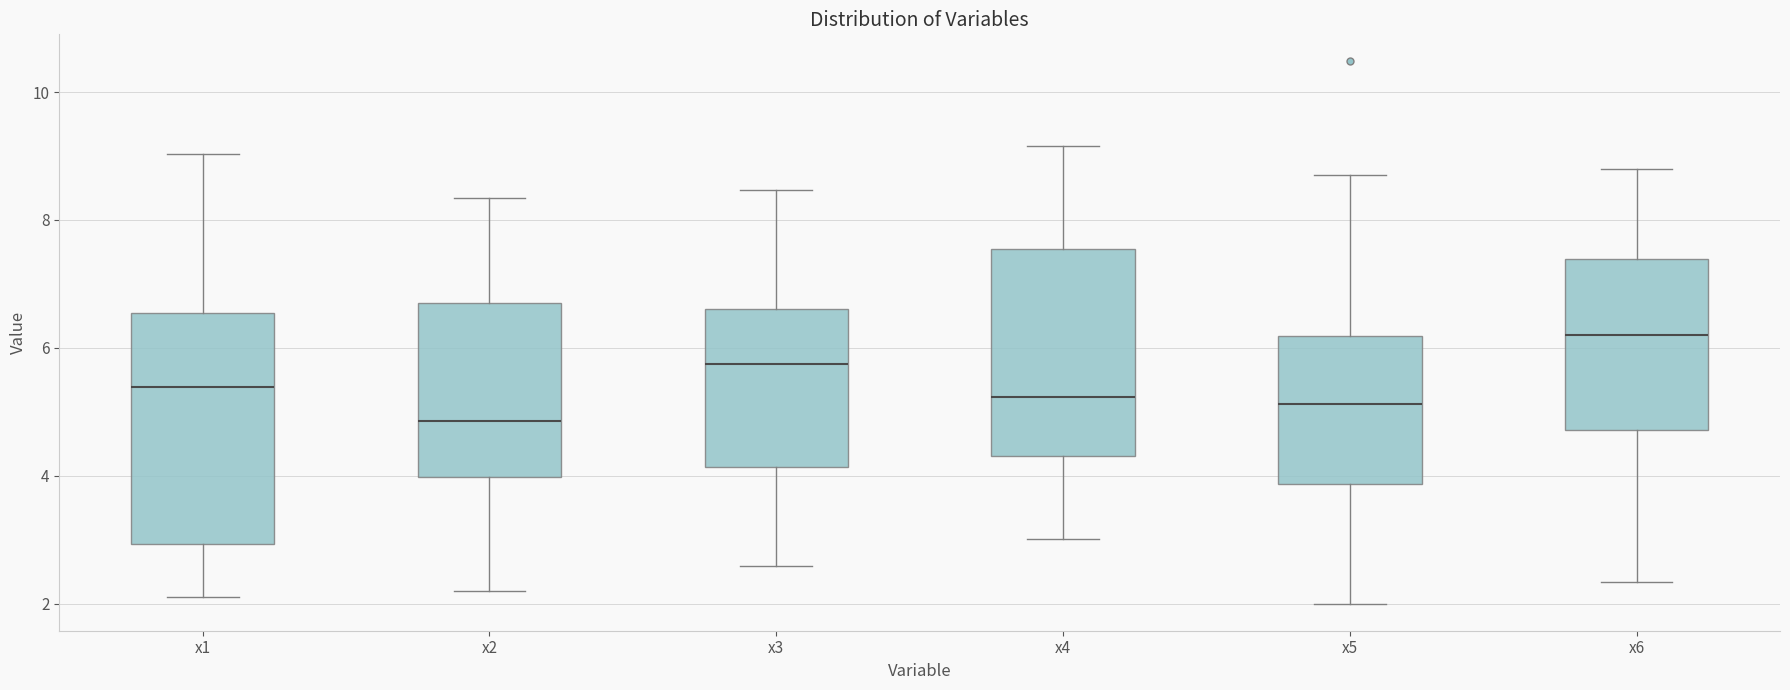

Comparing the boxes themselves (not the whiskers), which one is the tallest?

x1